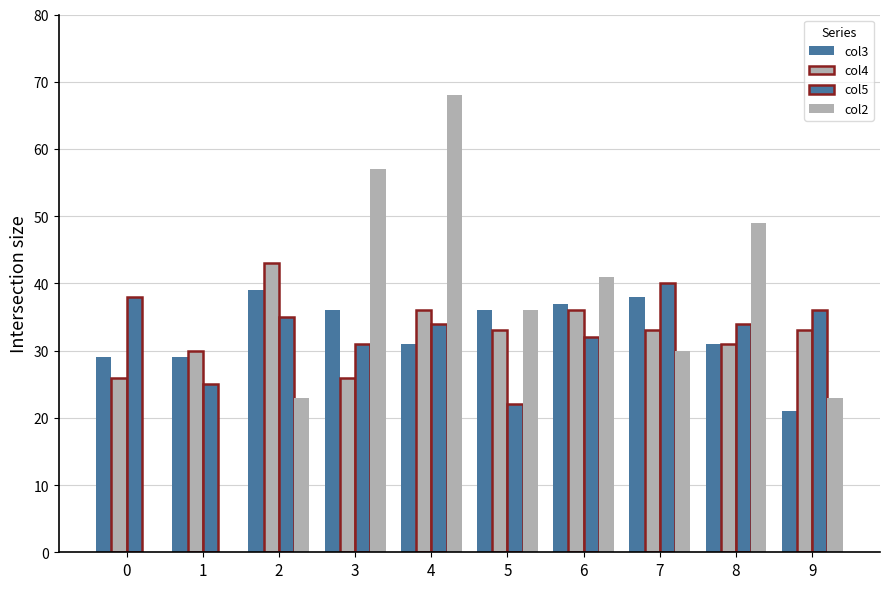

How many groups of bars are there?

10